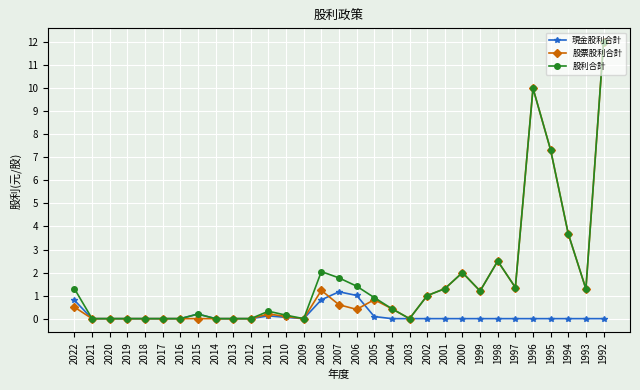

True or false: 股利合計 has more than 1 points higher than both neighbors.

True